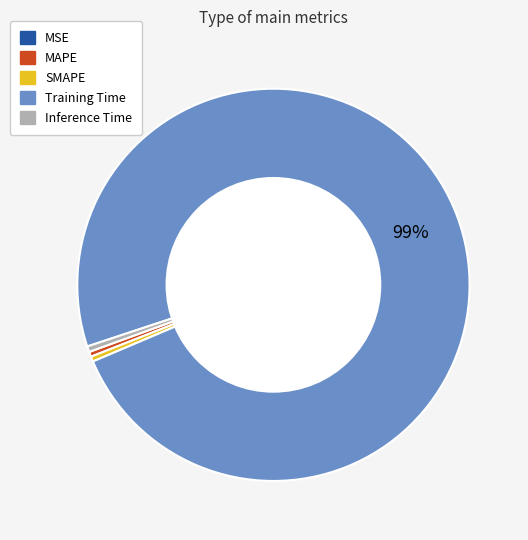

Does any single category account for the majority?

Yes